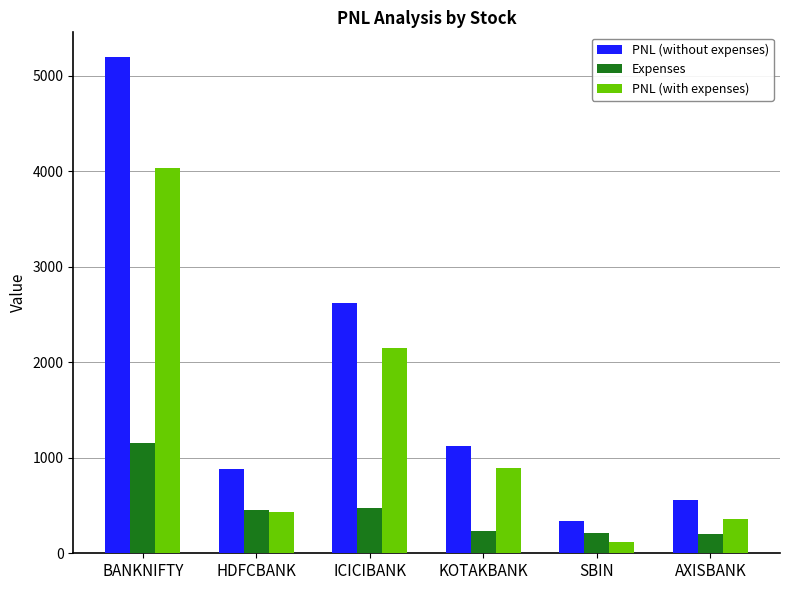

Read the Expenses value at AXISBANK.

202.5